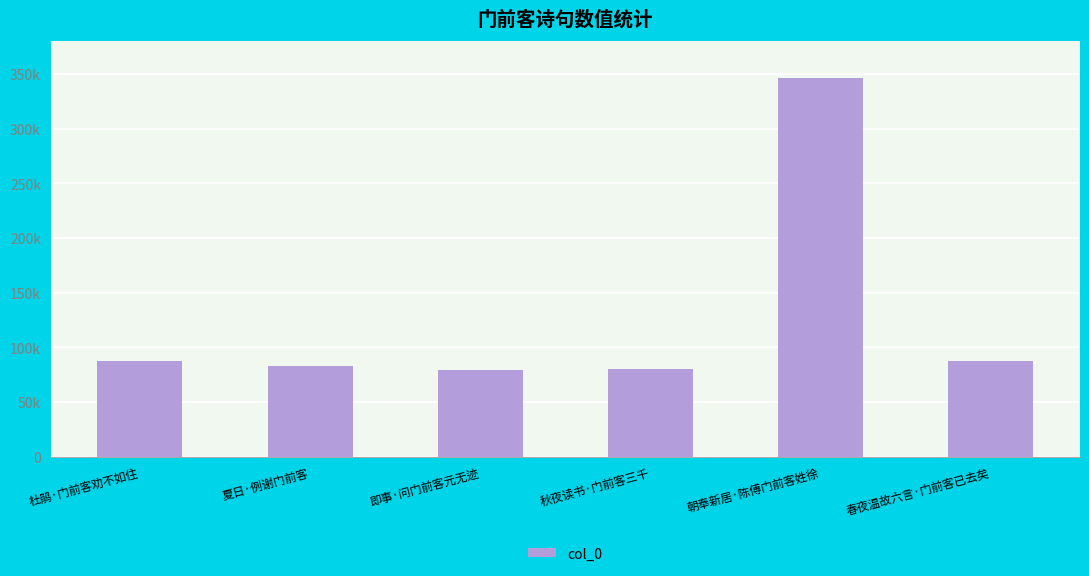

Are the bars horizontal?

No